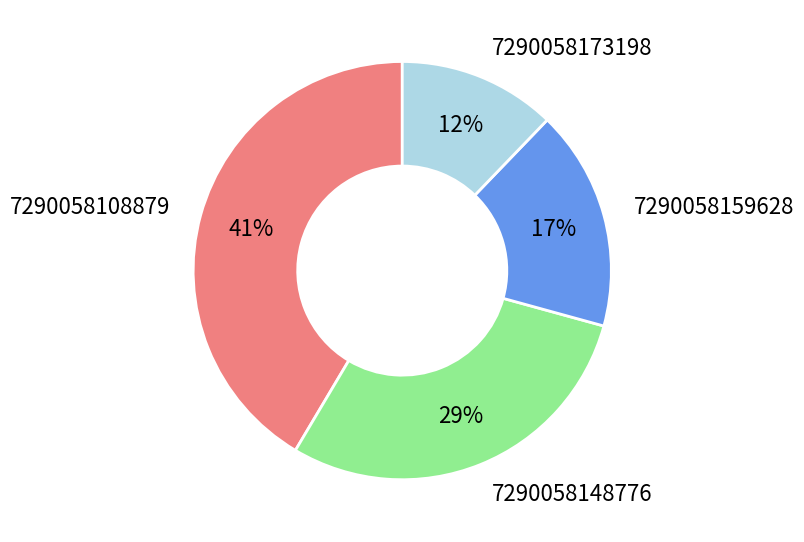

Does 7290058148776 represent more than half of the total?

No